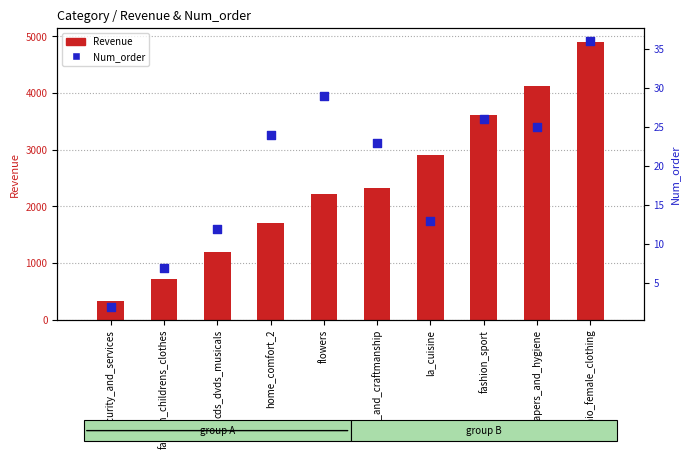

Which series reaches the minimum Y coordinate?

Num_order